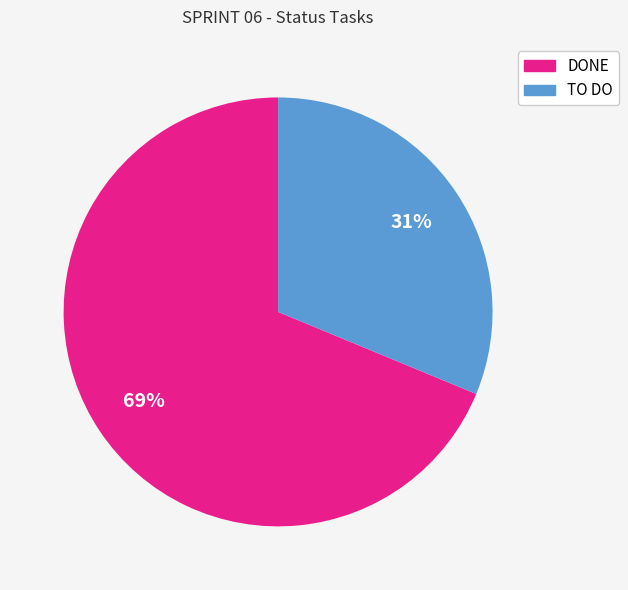

How many segments does this pie chart have?

2